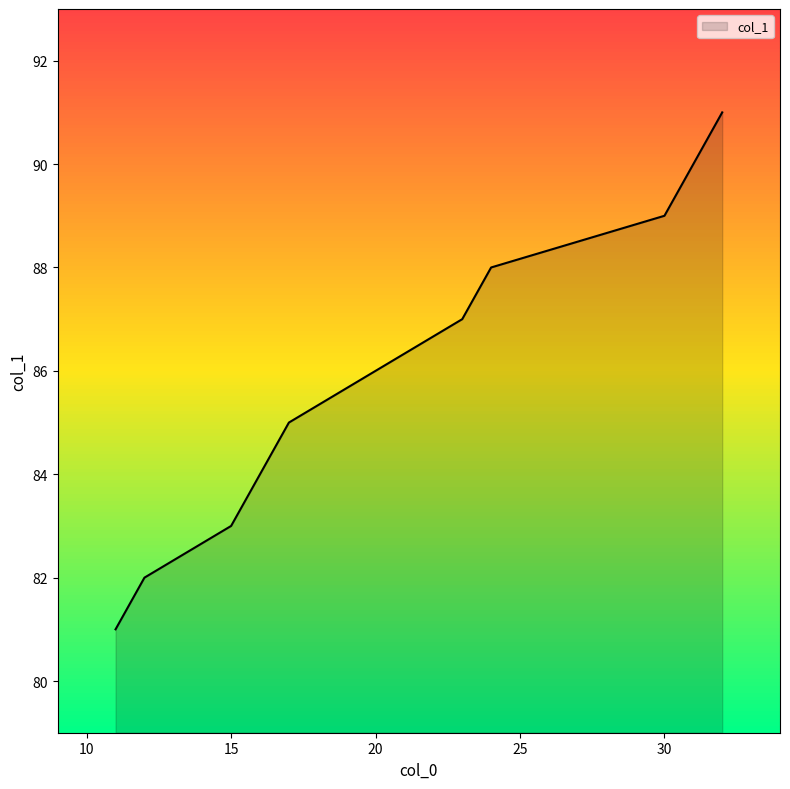

What is the difference between the maximum and minimum values?

10